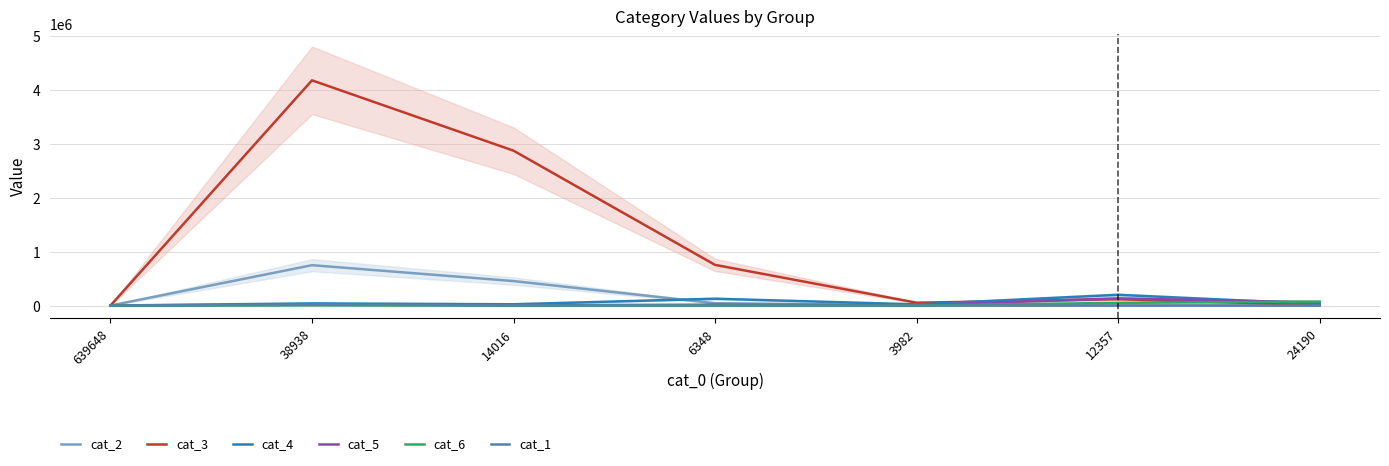

True or false: cat_6 and cat_2 intersect in this chart.

True